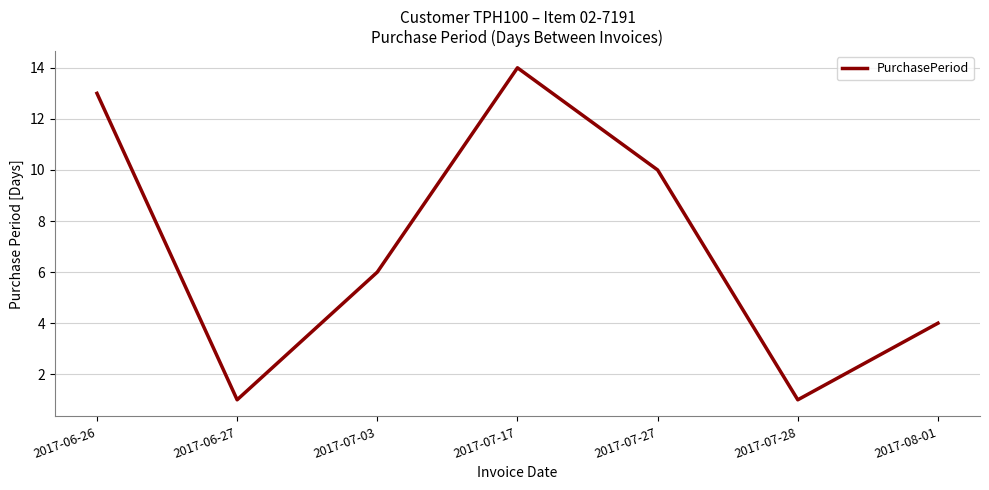

The value at 2017-07-17 is 5. True or false?

False